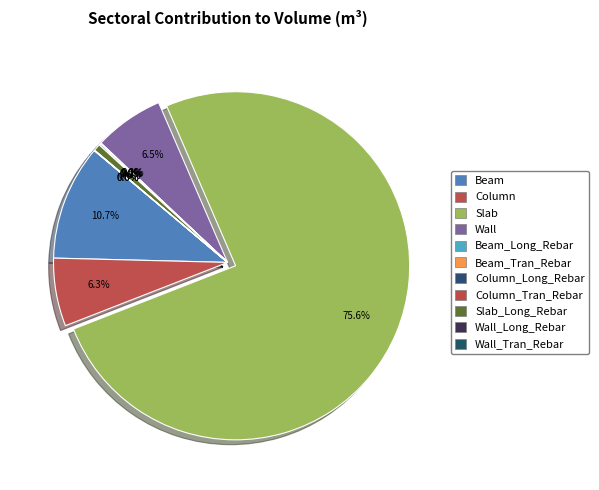

Is there a majority slice in this chart?

Yes